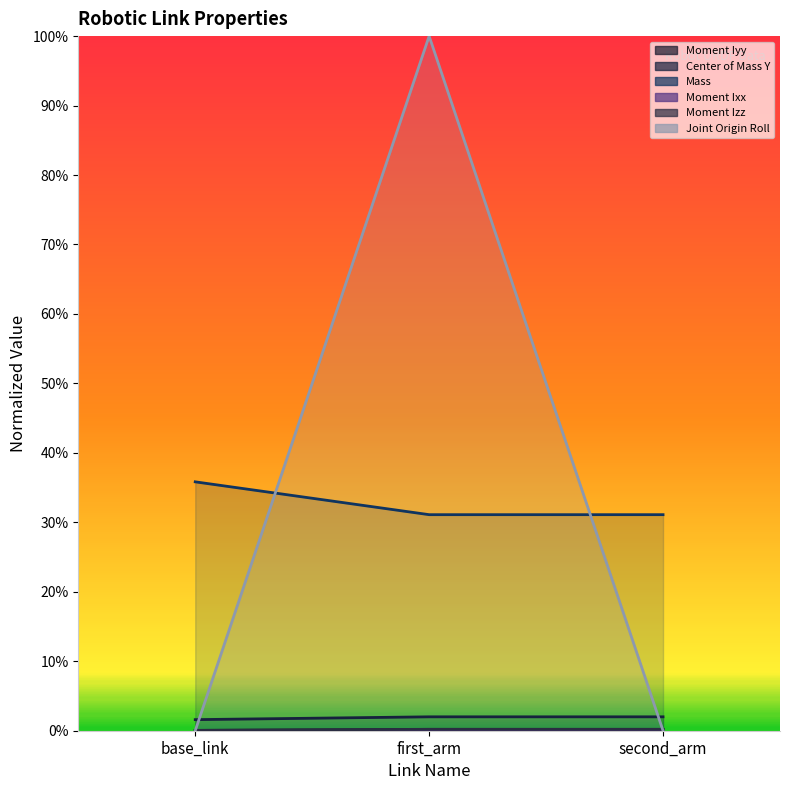

How many series are shown in this chart?

6